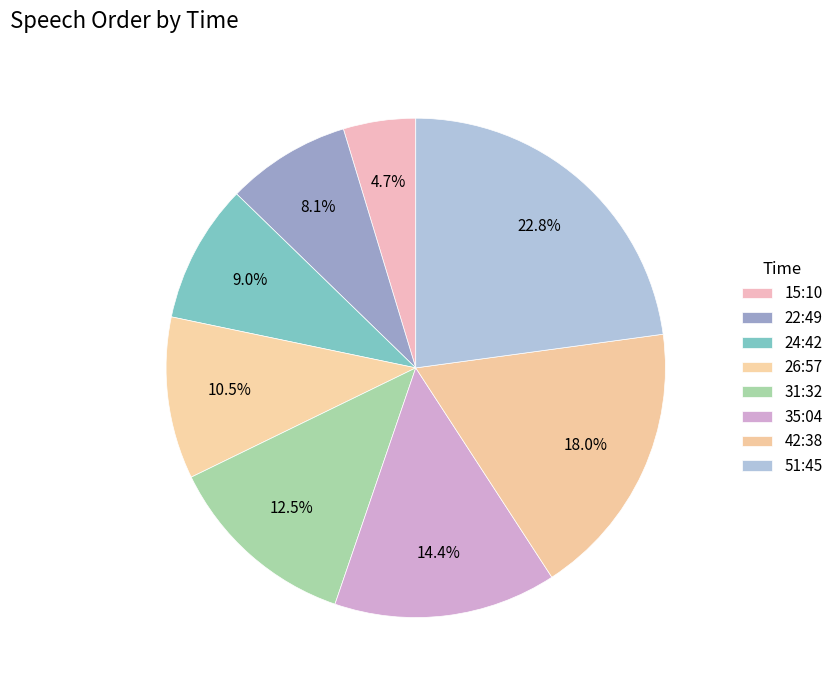

Count the number of slices in the pie.

8